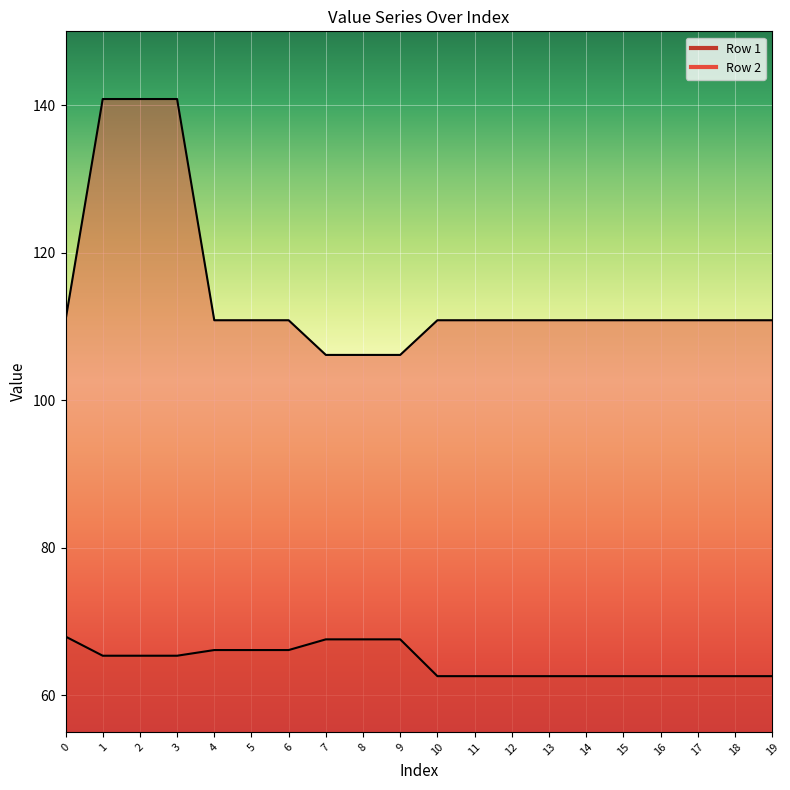

What is the highest value of the Row 1 series?

67.9